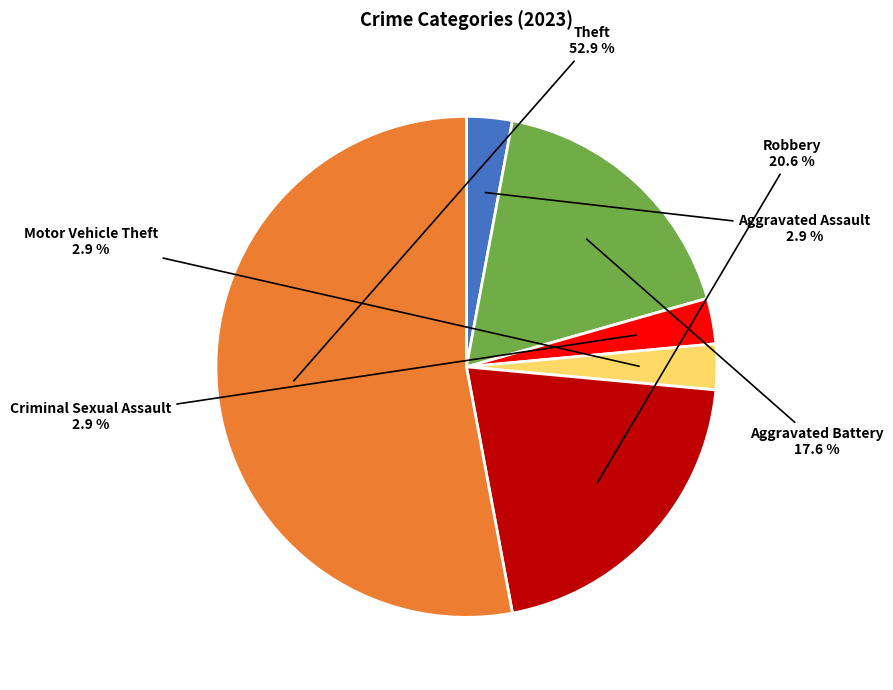

Does any single category account for the majority?

Yes